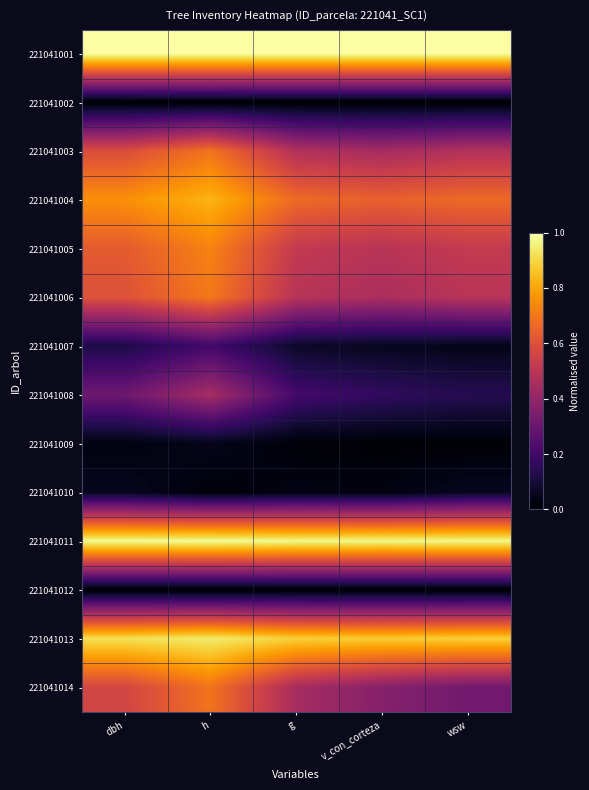

Which has a higher value, wsw or v_con_corteza?

wsw